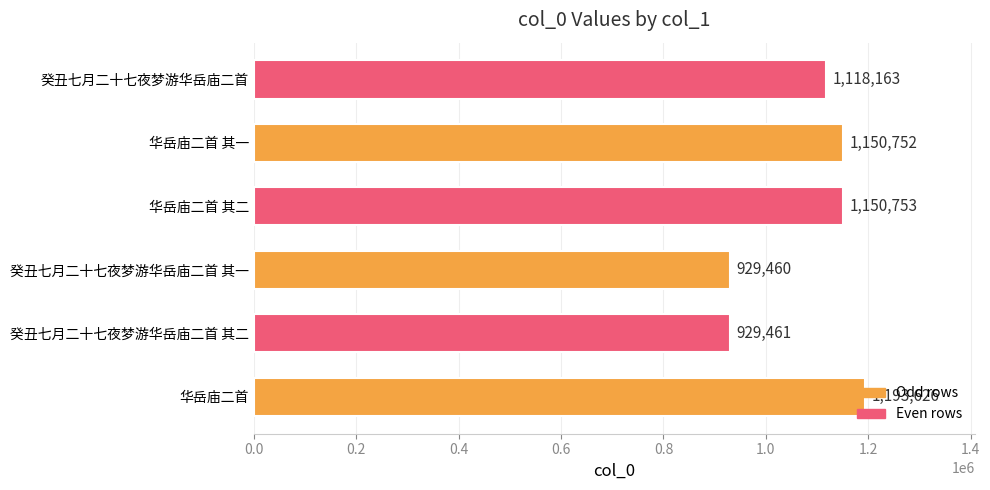

True or false: the data shows 1118163 at 癸丑七月二十七夜梦游华岳庙二首.

True